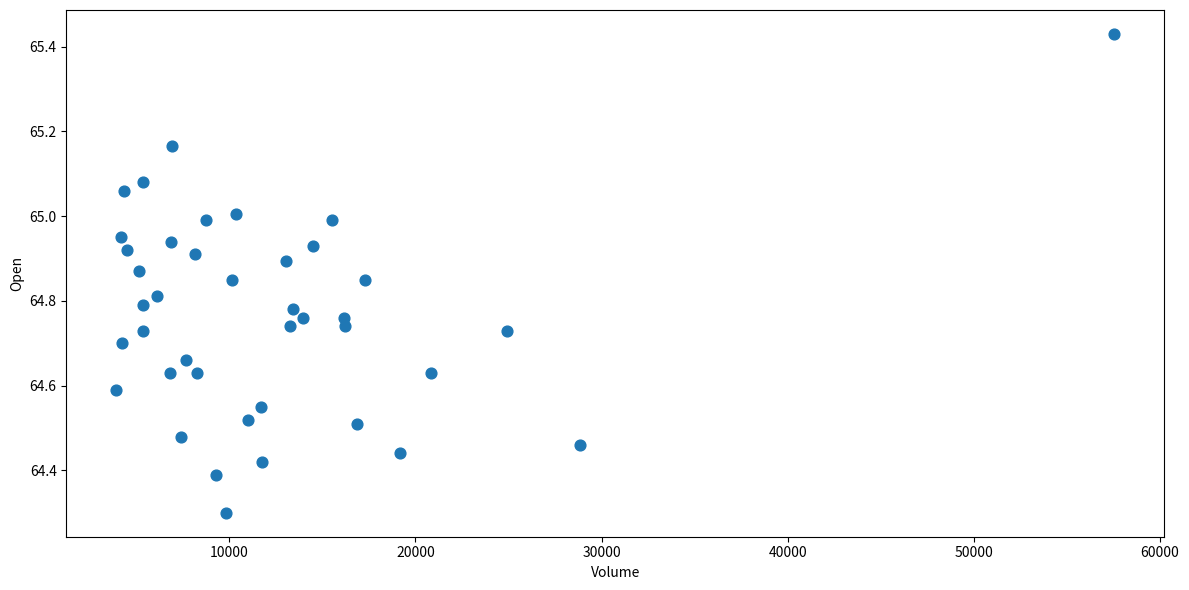

What is the range of X values (max minus min)?

53611.0